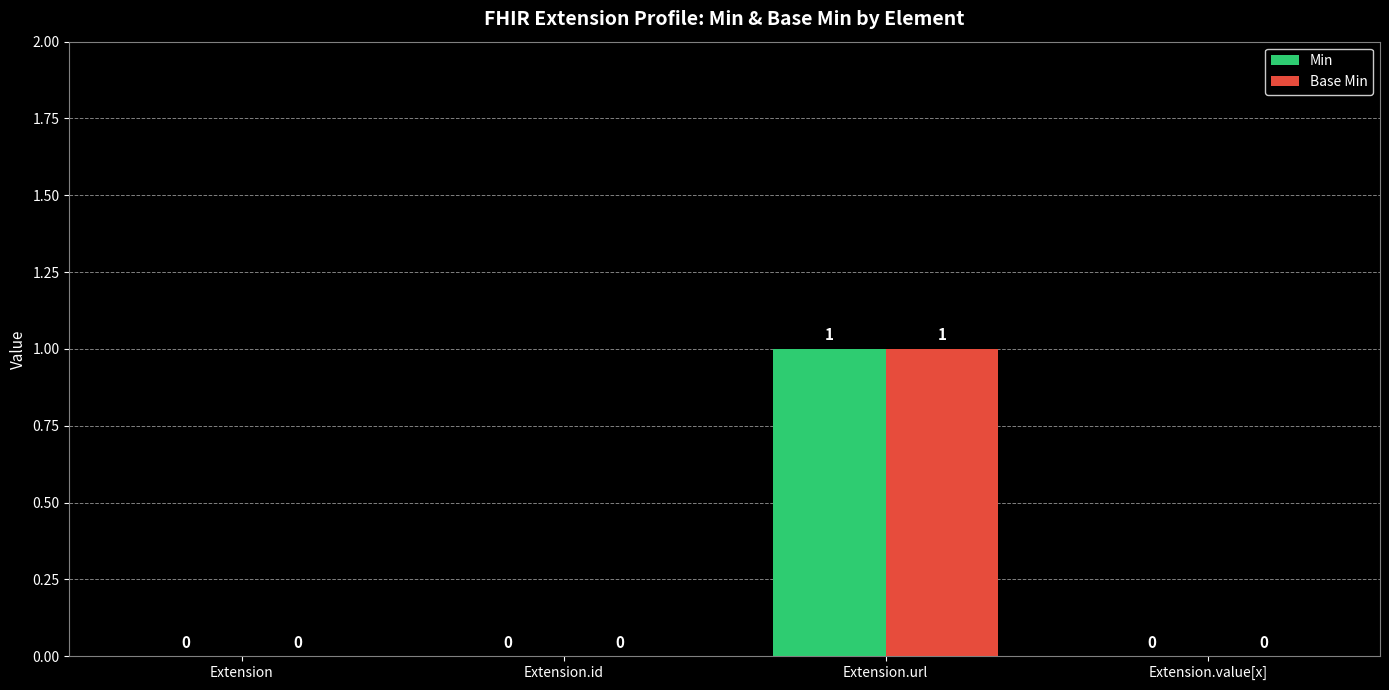

At which category is the sum across all series the highest?

Extension.url